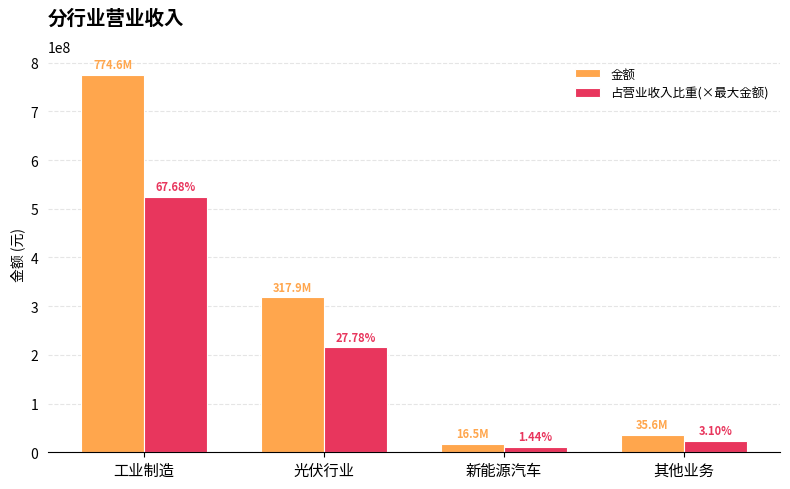

What are all the series names shown in the legend?

金额, 占营业收入比重(×最大金额)